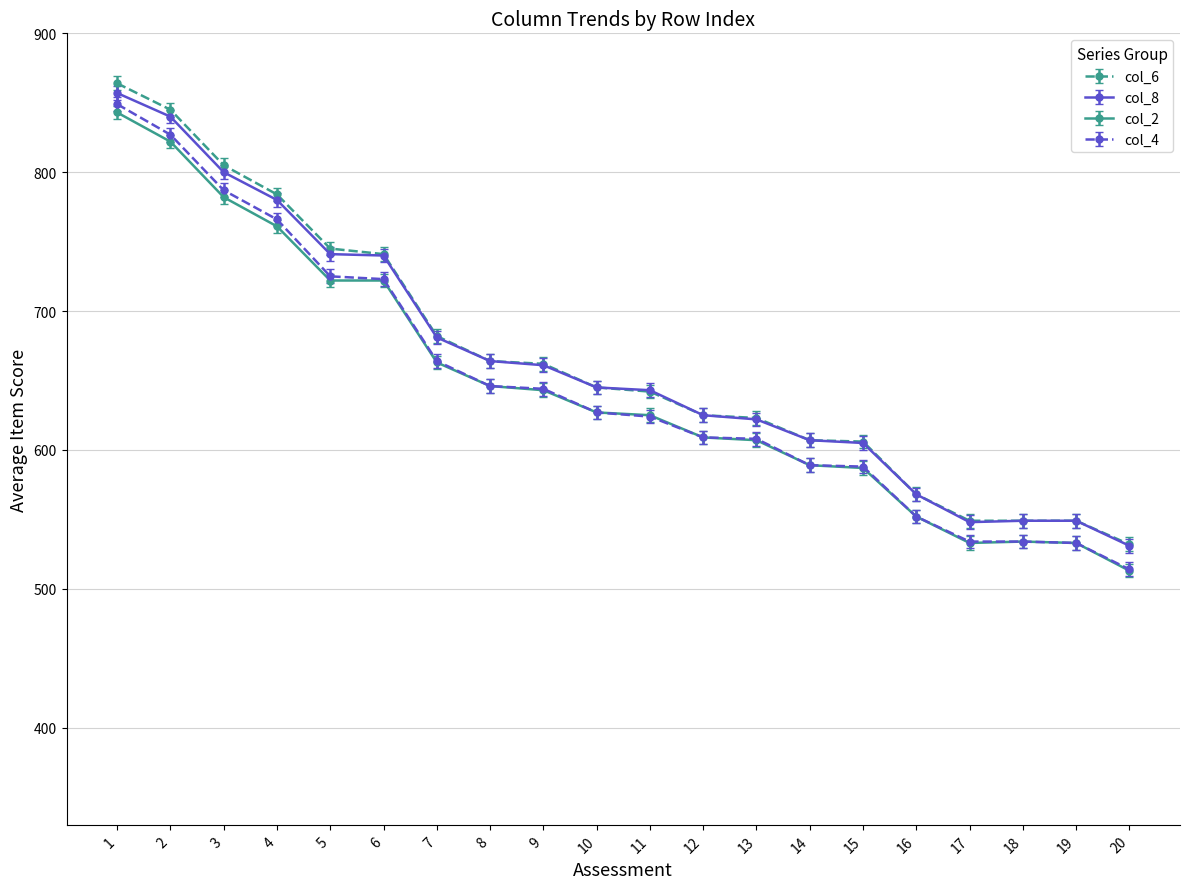

True or false: col_4 and col_6 cross at least once.

False